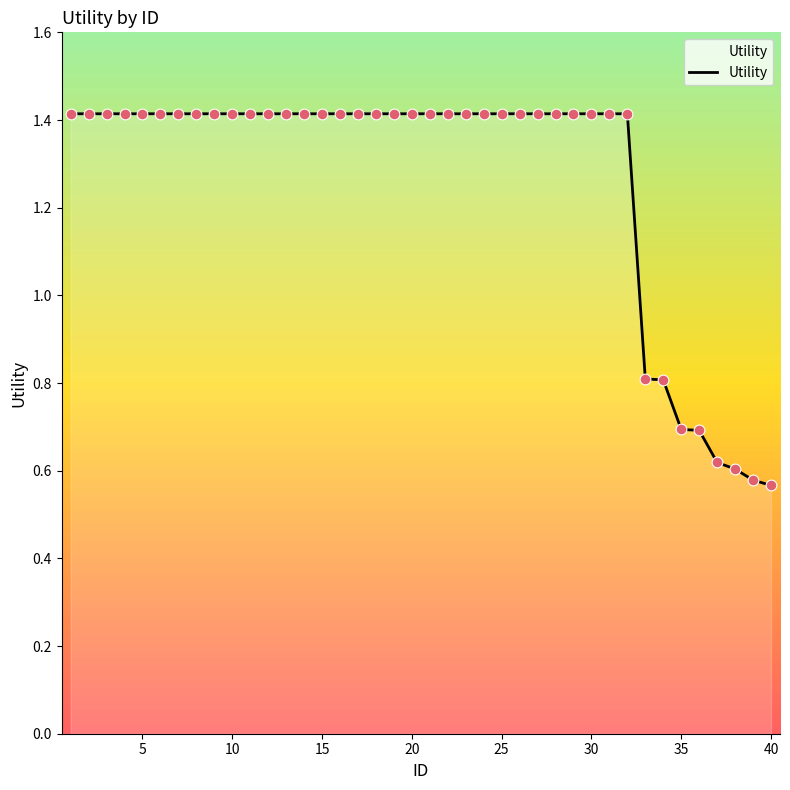

What is the greatest value displayed?

1.4